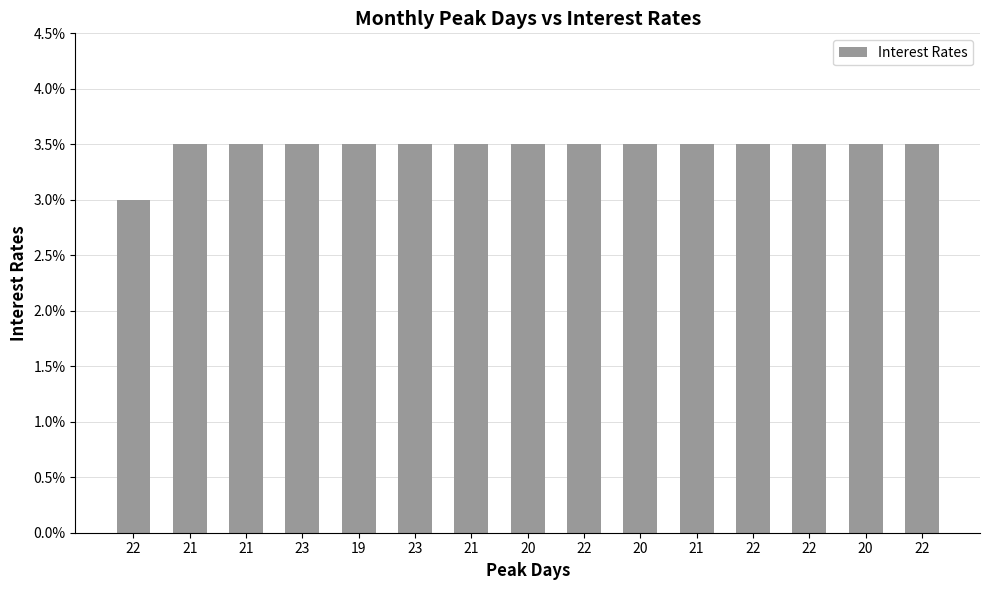

What is the label of the 15th bar from the left?

22